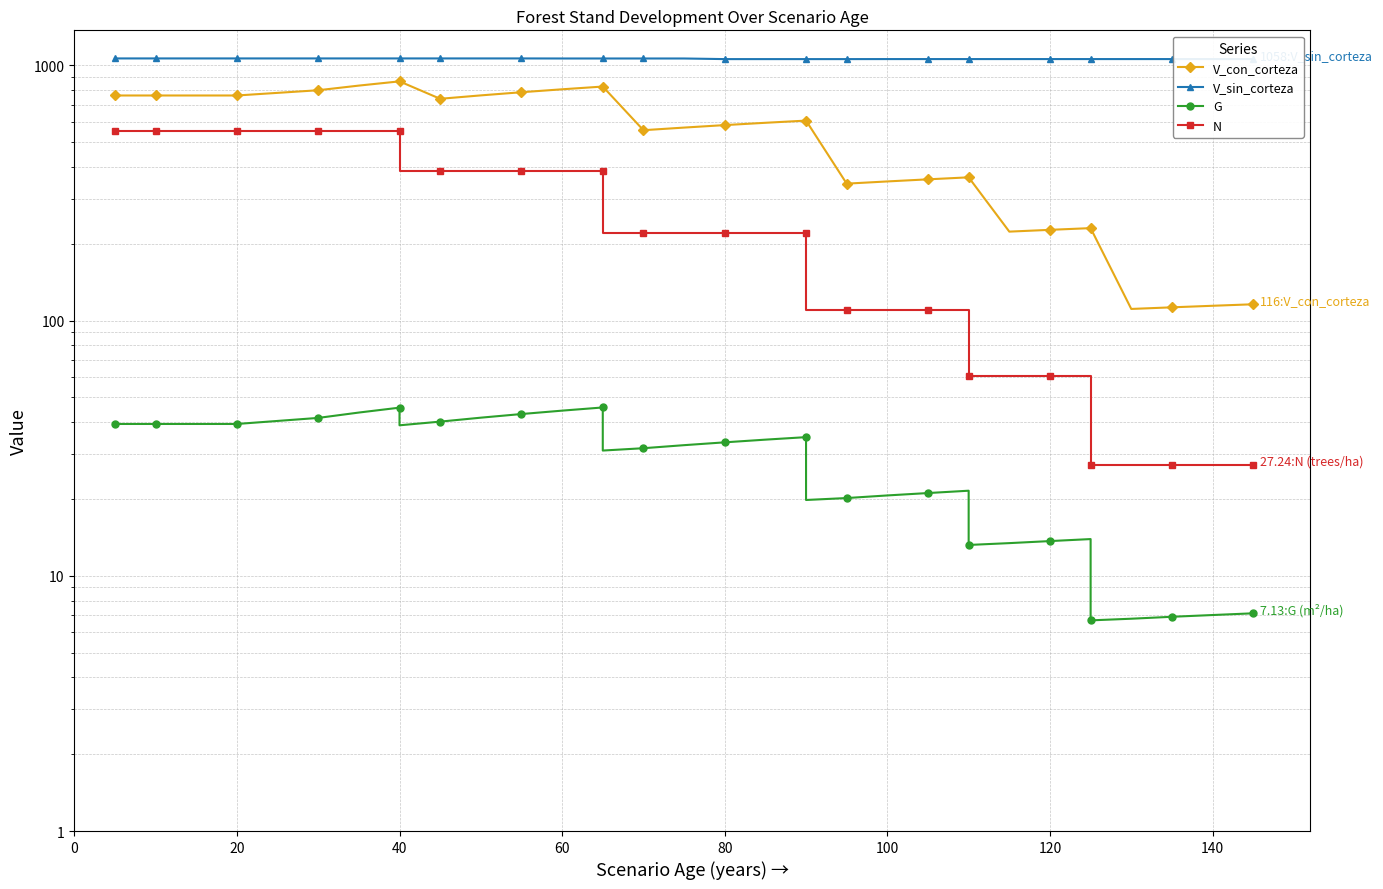

Is it true that N equals 113.4 at 20?

False